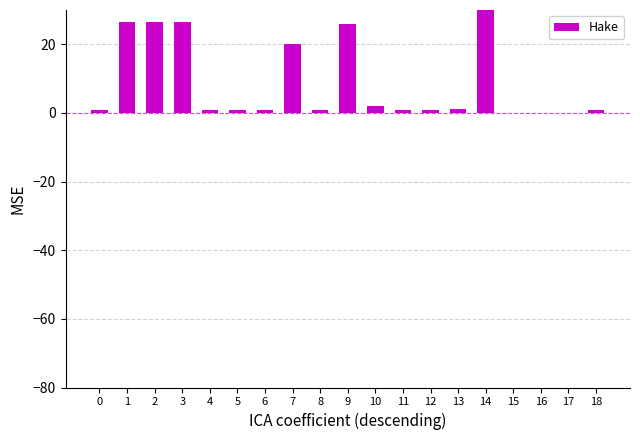

The value at 5 is 0.6. True or false?

False